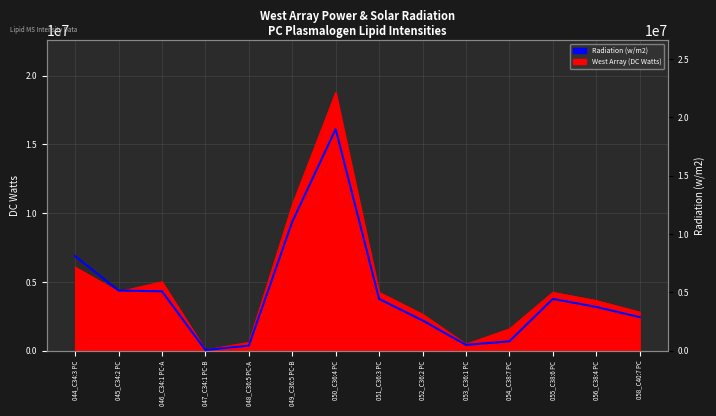

How many lines are shown in the chart?

1